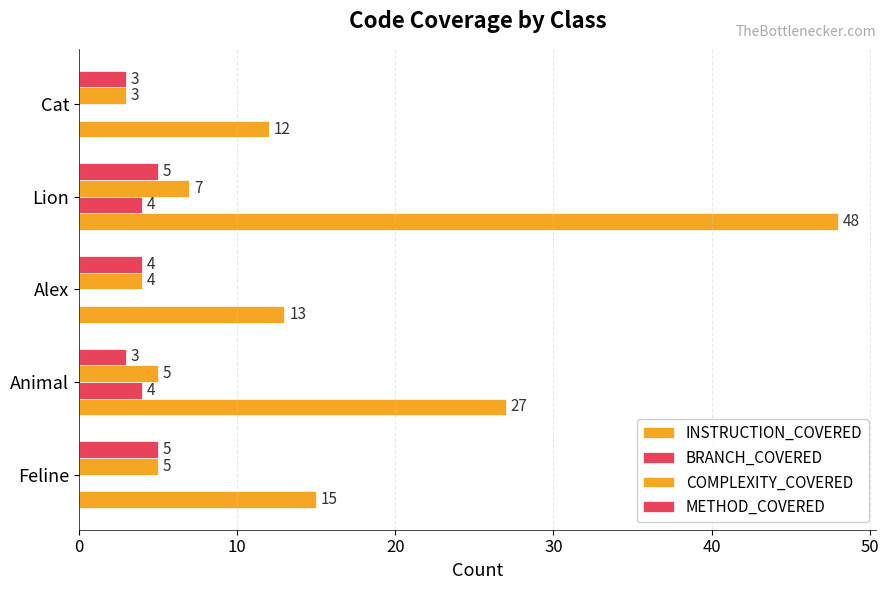

How many data points in BRANCH_COVERED are above 0?

2